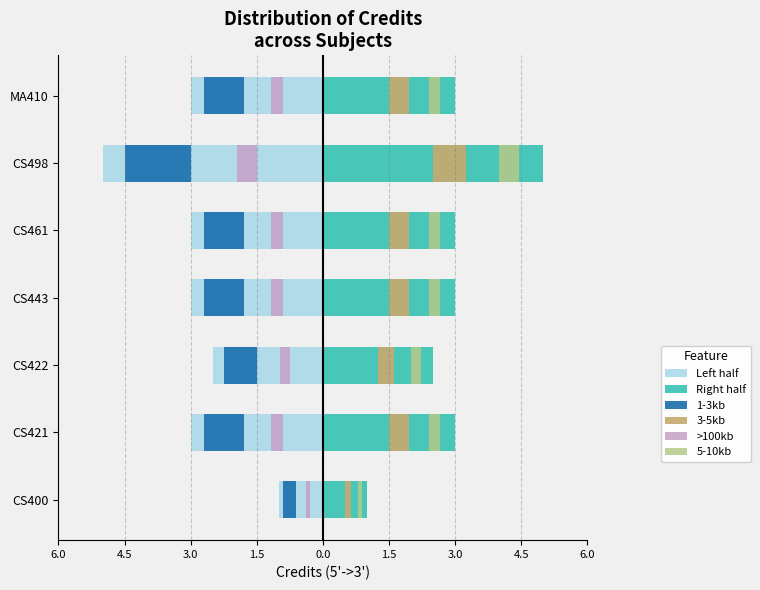

What is the sum of the 3-5kb values at CS498 and CS421?

1.2